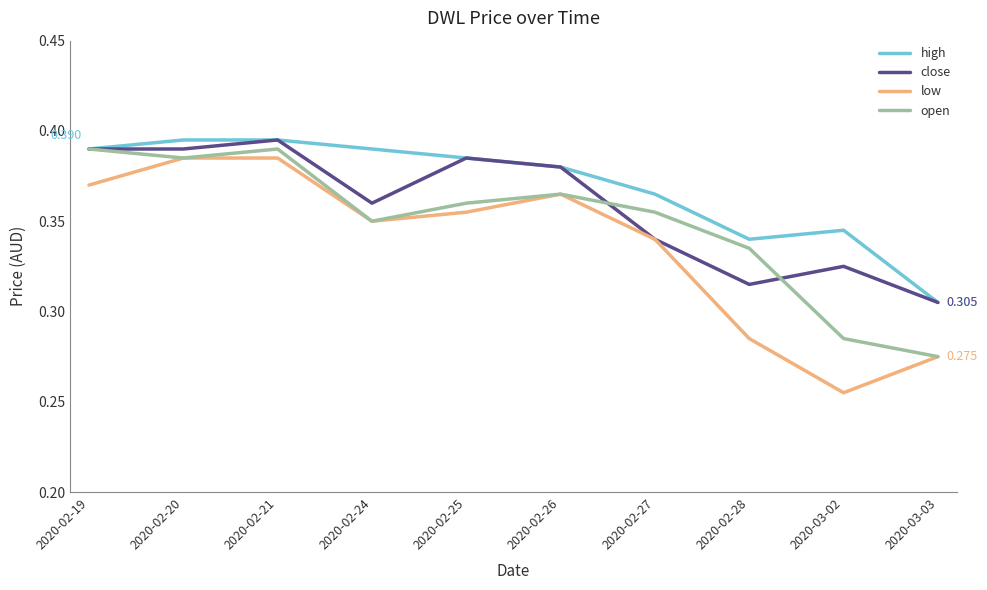

True or false: high has a value of 0.2 at 2020-03-02.

False